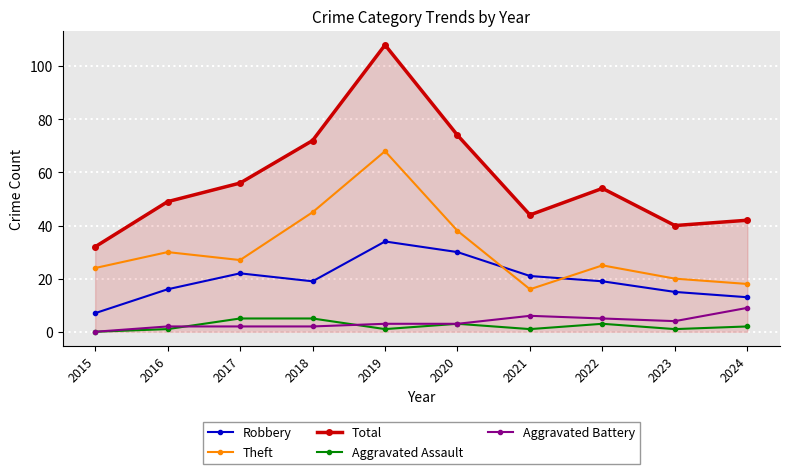

What is the approximate value of Aggravated Assault at 2024?

2